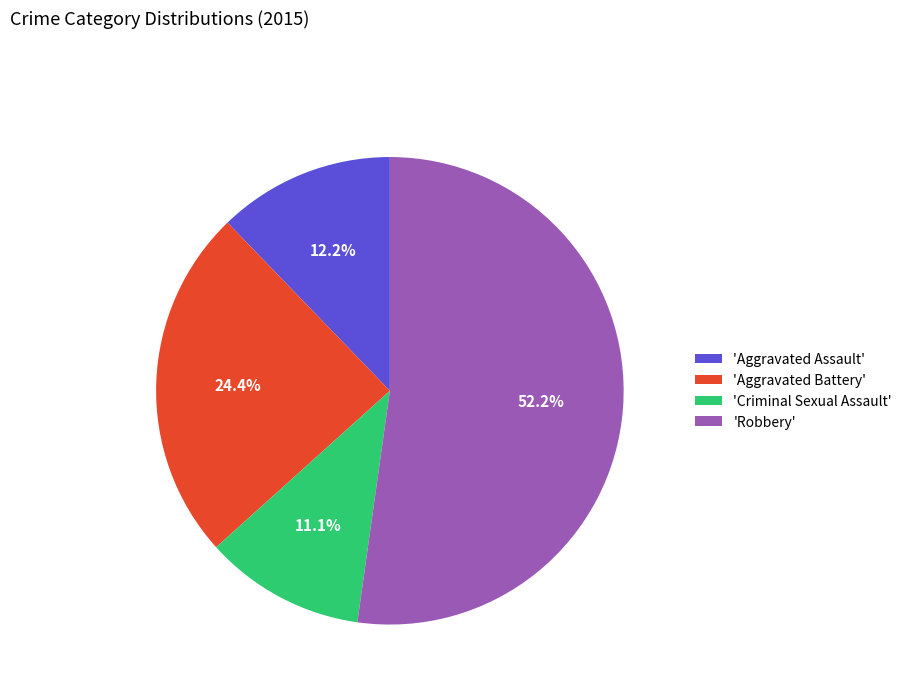

How many slices are in this pie chart?

4